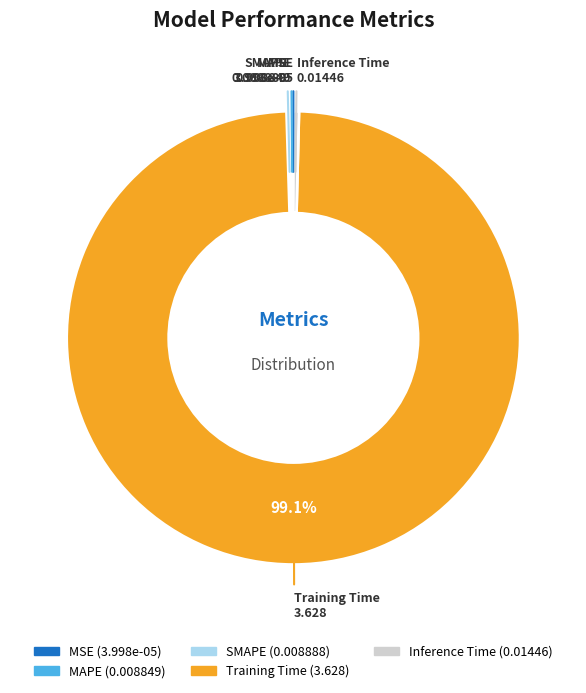

Which slice represents more than half of the pie?

Training Time